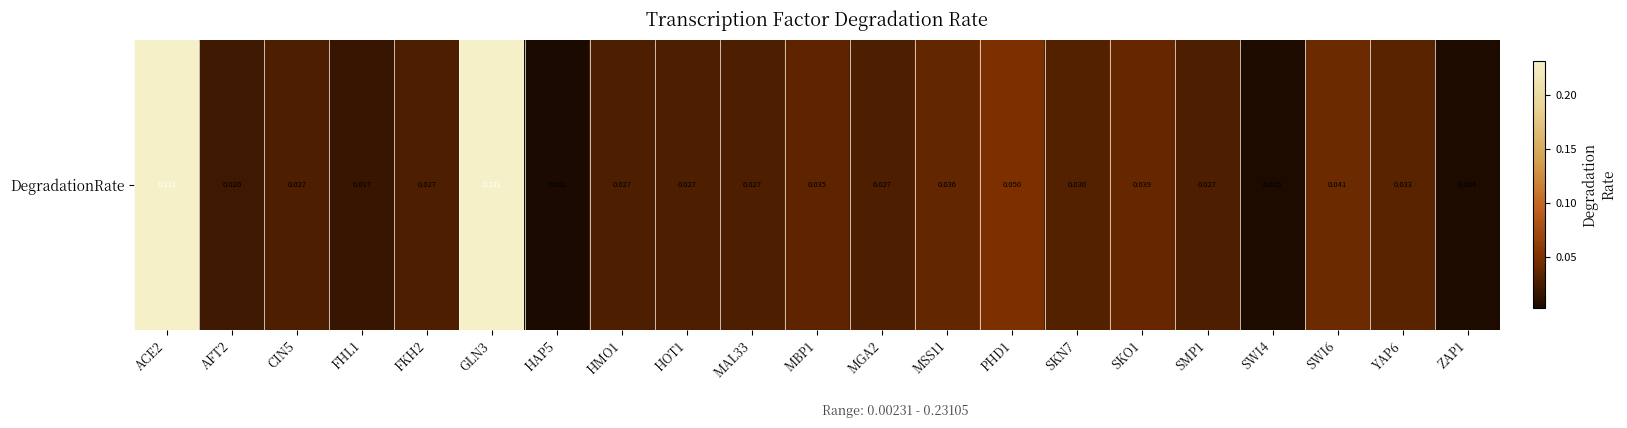

Rank the categories by value from lowest to highest.

HAP5, ZAP1, SWI4, FHL1, AFT2, FKH2, CIN5, HMO1, HOT1, MAL33, MGA2, SMP1, SKN7, YAP6, MBP1, MSS11, SKO1, SWI6, PHD1, ACE2, GLN3